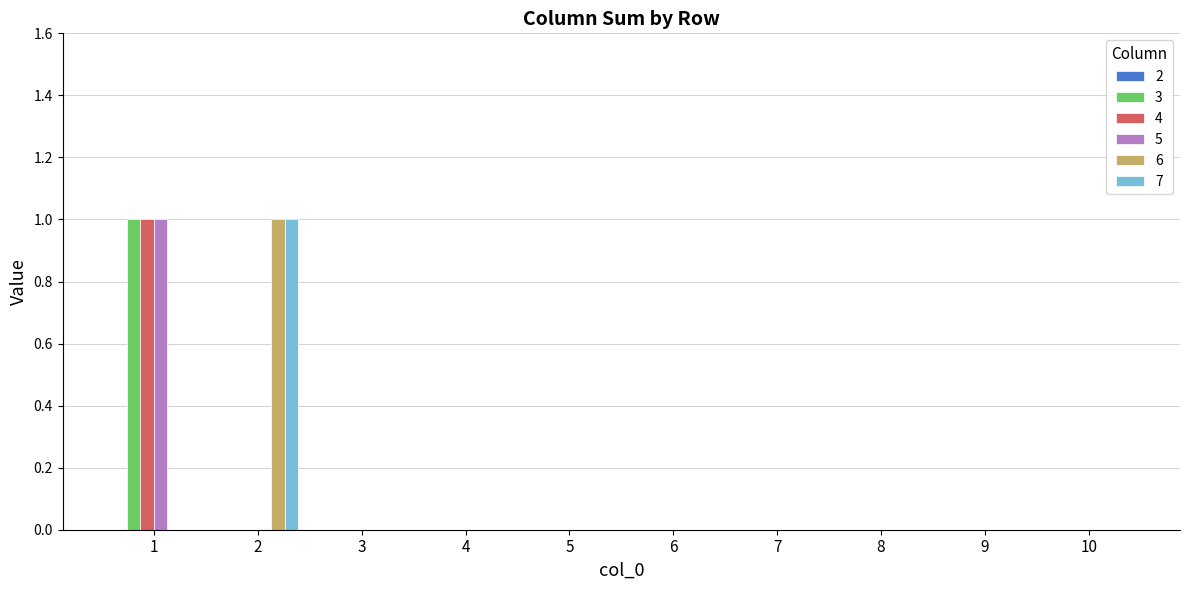

True or false: 3 has a value of 0 at 5.

True